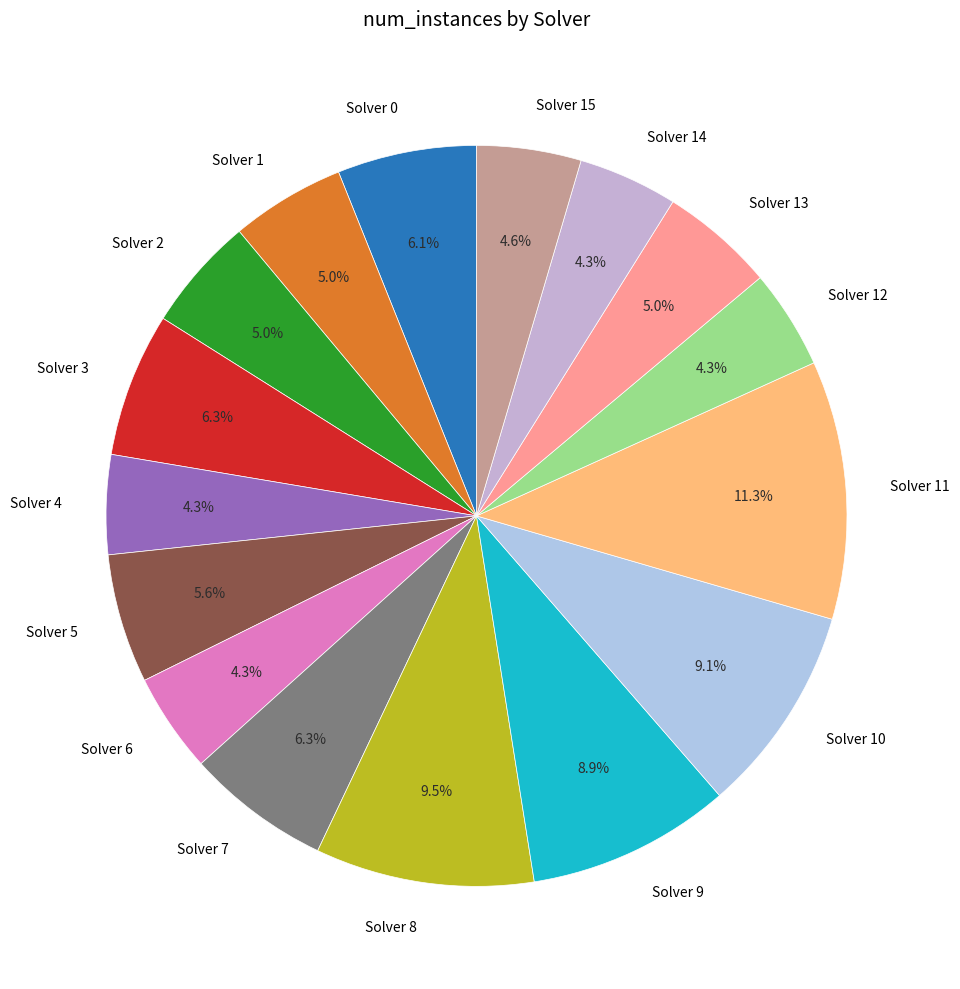

To the nearest percent, what percentage of the pie is Solver 1?

5%